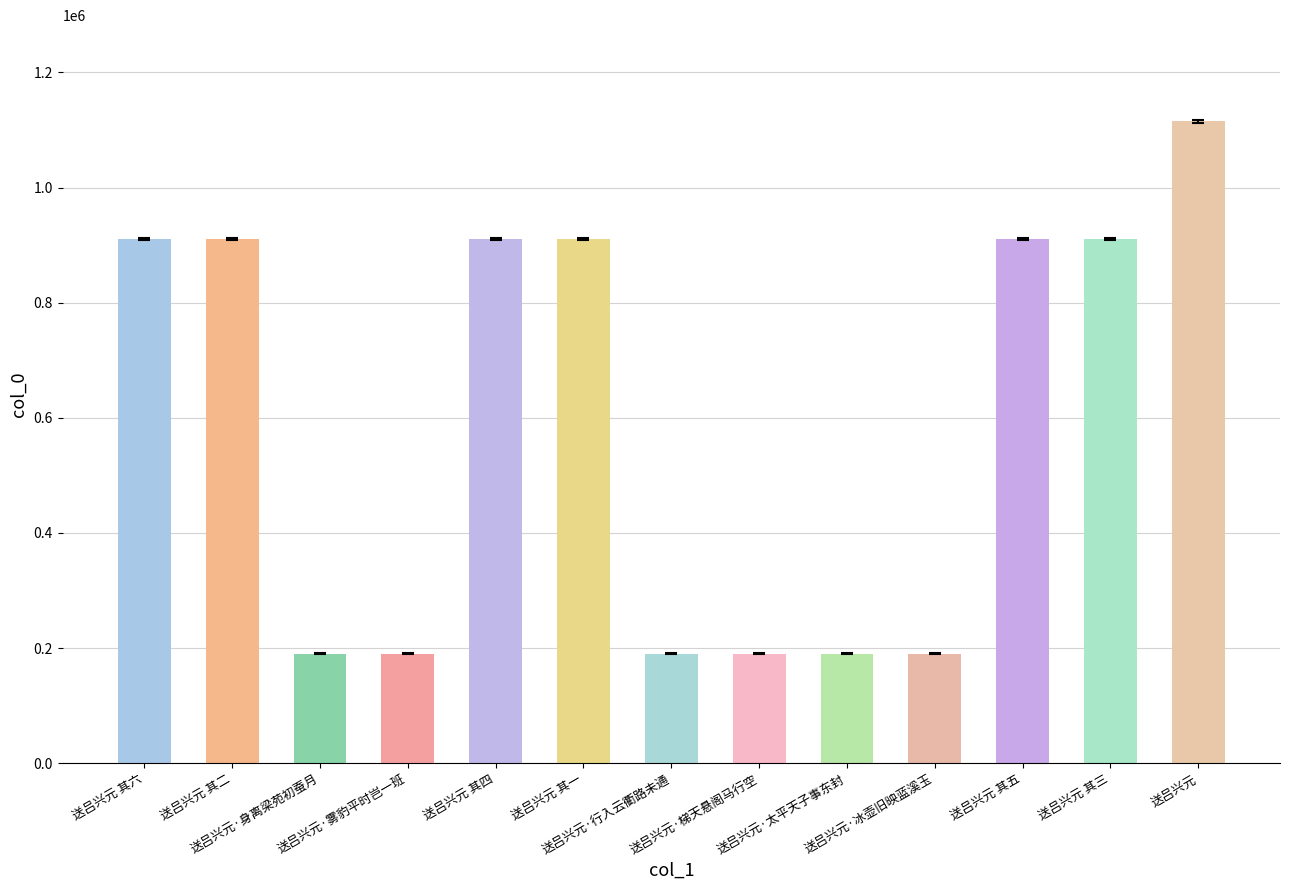

What is the difference between the values at 送吕兴元·冰壶旧映蓝溪玉 and 送吕兴元·身离梁苑初蚕月?

2